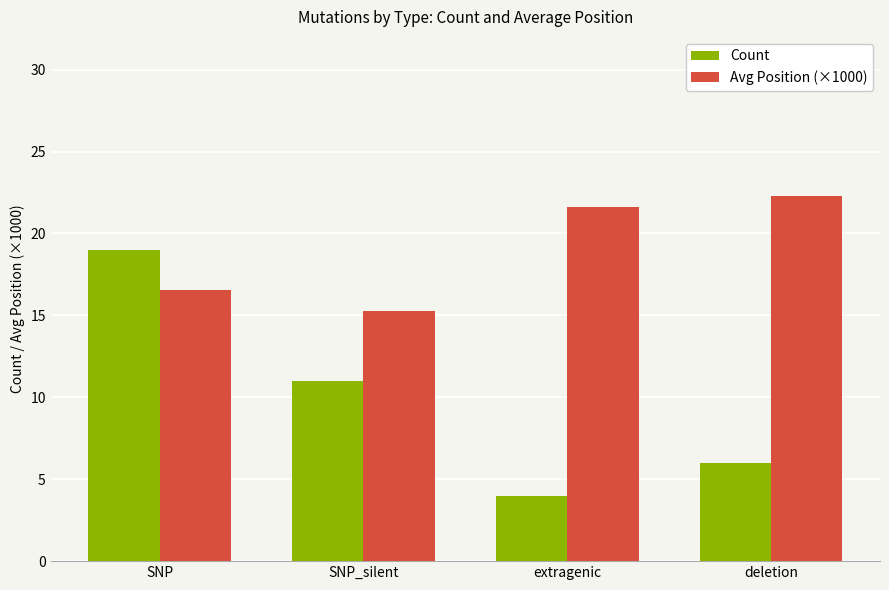

What are all the series names shown in the legend?

Count, Avg Position (×1000)